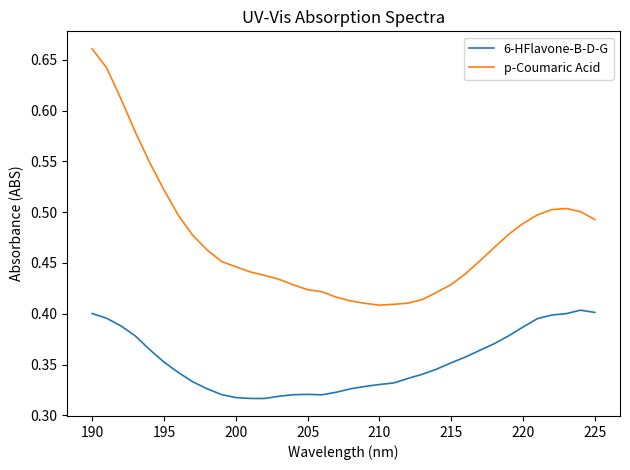

List the series in order of their peak value, lowest first.

6-HFlavone-B-D-G, p-Coumaric Acid